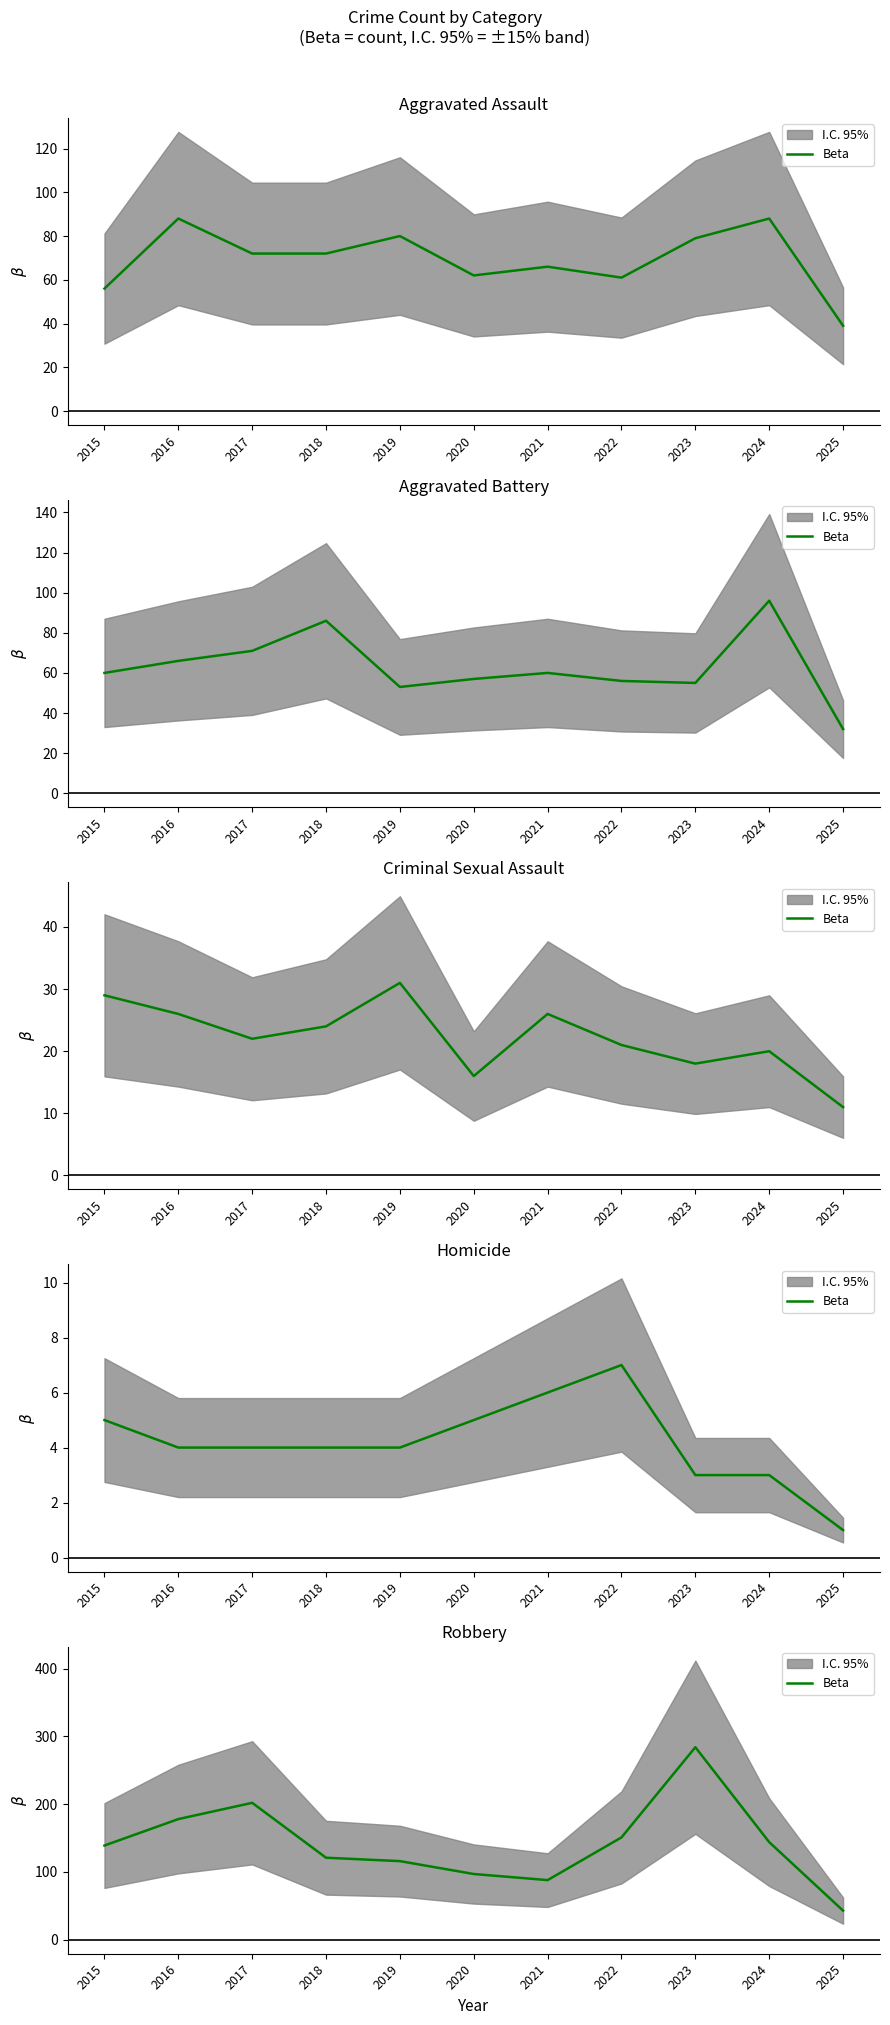

How many lines are shown in the chart?

1